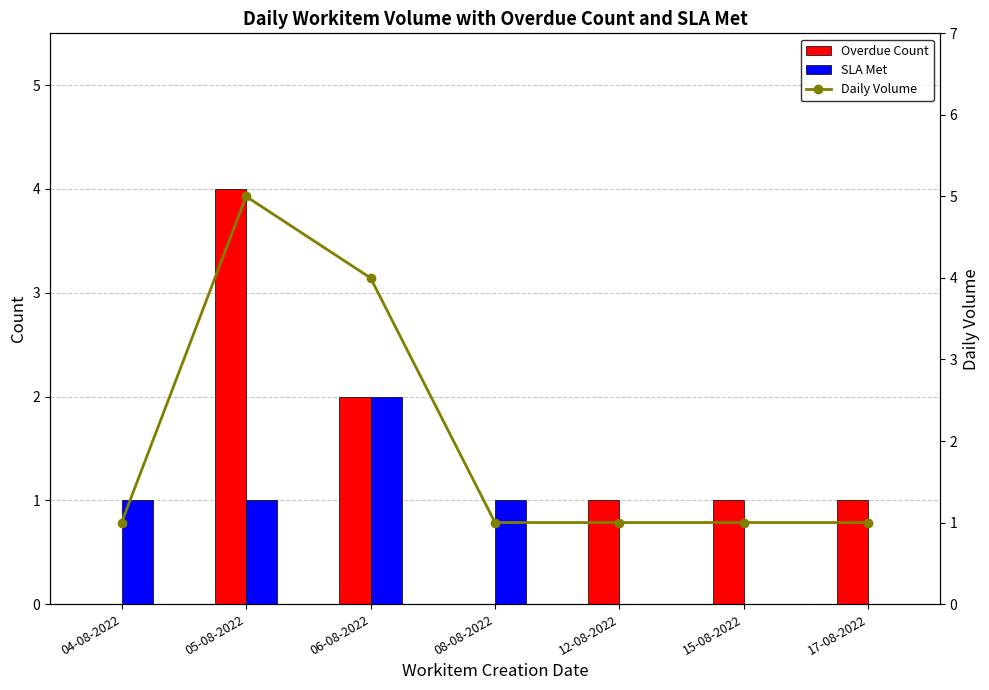

Is it true that SLA Met equals 1 at 15-08-2022?

False